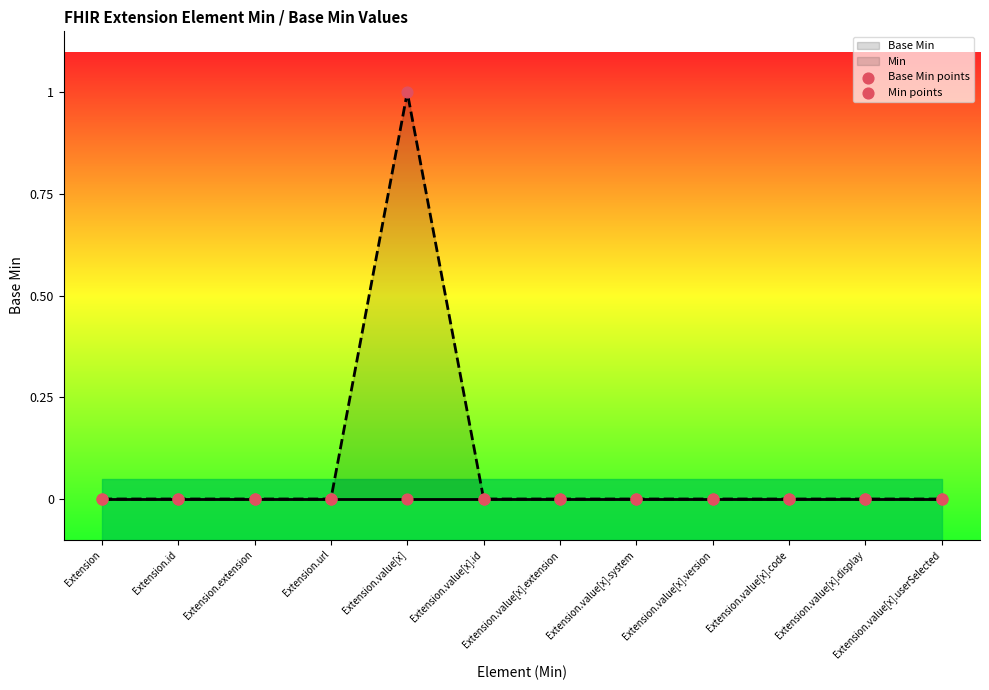

At which label does Min reach its peak?

Extension.value[x]